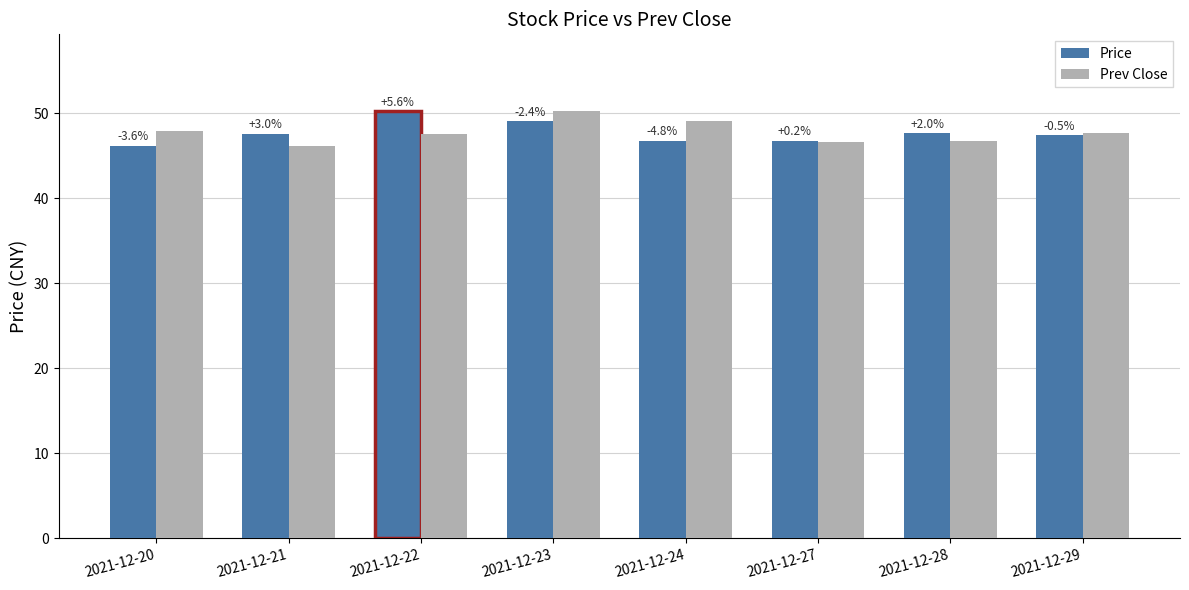

Rank the series at 2021-12-21 from highest to lowest value.

Price, Prev Close